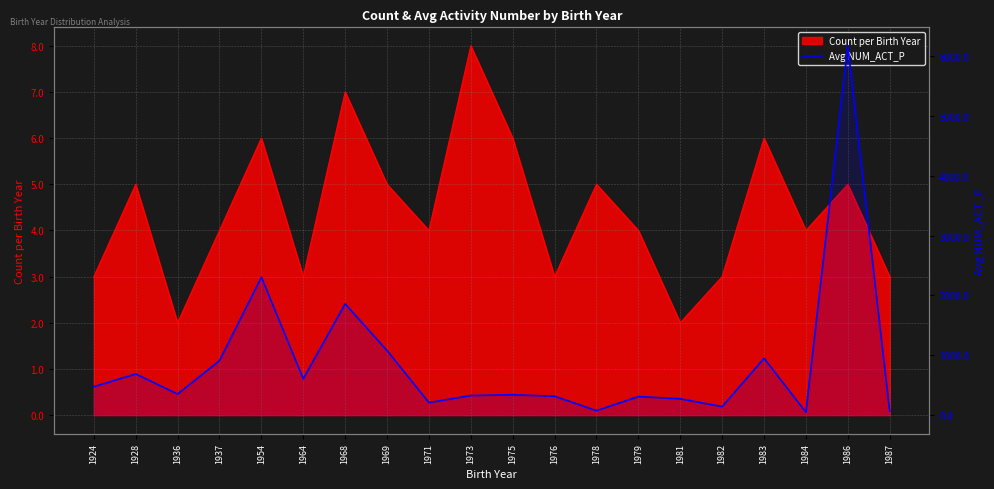

Reading left to right, transcribe all the data shown in this chart.

1924=475	1928=689	1936=353	1937=911	1954=2306	1964=608	1968=1860	1969=1080	1971=210	1973=328	1975=341	1976=316	1978=75	1979=311	1981=273	1982=143	1983=950	1984=49	1986=6173	1987=65